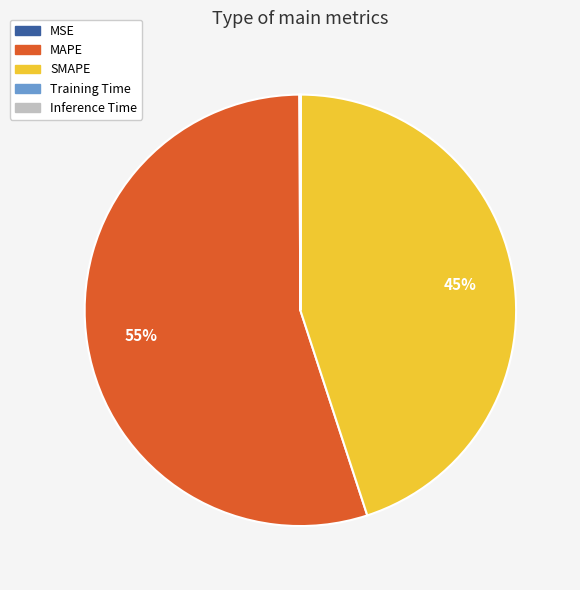

What is the largest slice in the pie chart?

MAPE